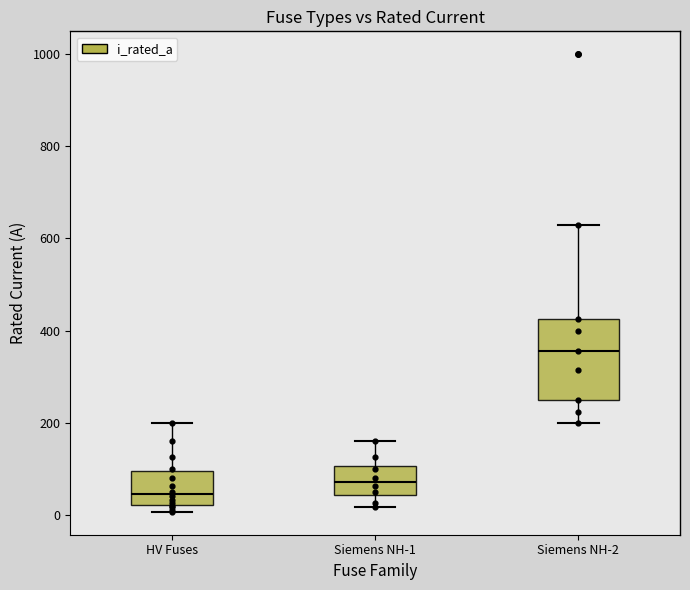

Where does the lower whisker of the box for Siemens NH-1 end on the y-axis? The values are not printed on the chart, so give them approximately, as read against the axis.

20